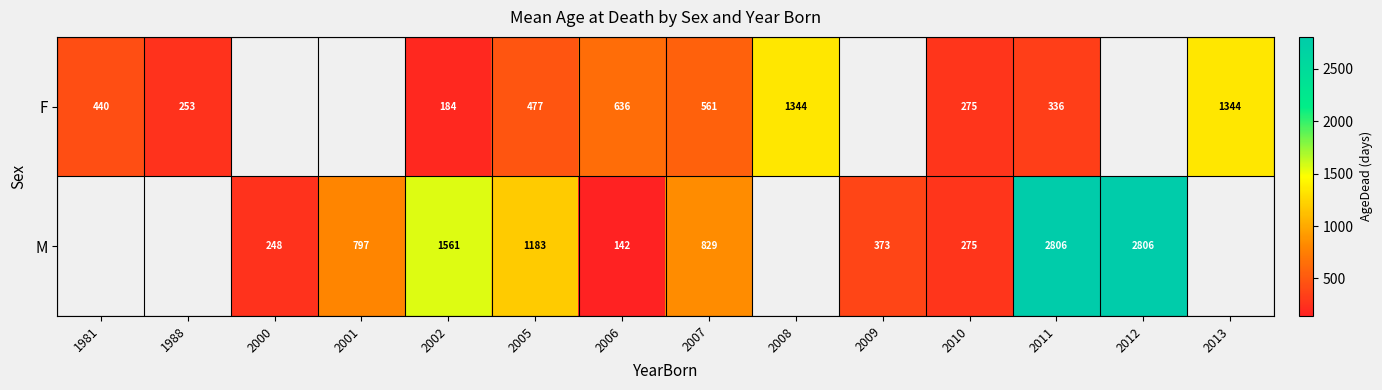

What is the sum of the F values at 1988 and 2006?

889